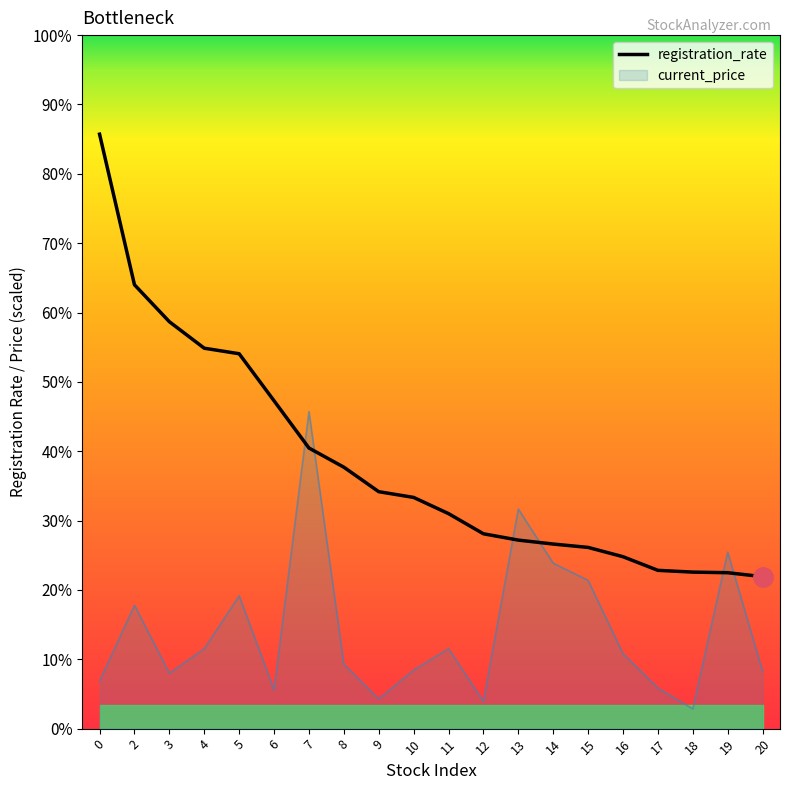

What is the greatest value displayed?

30.0